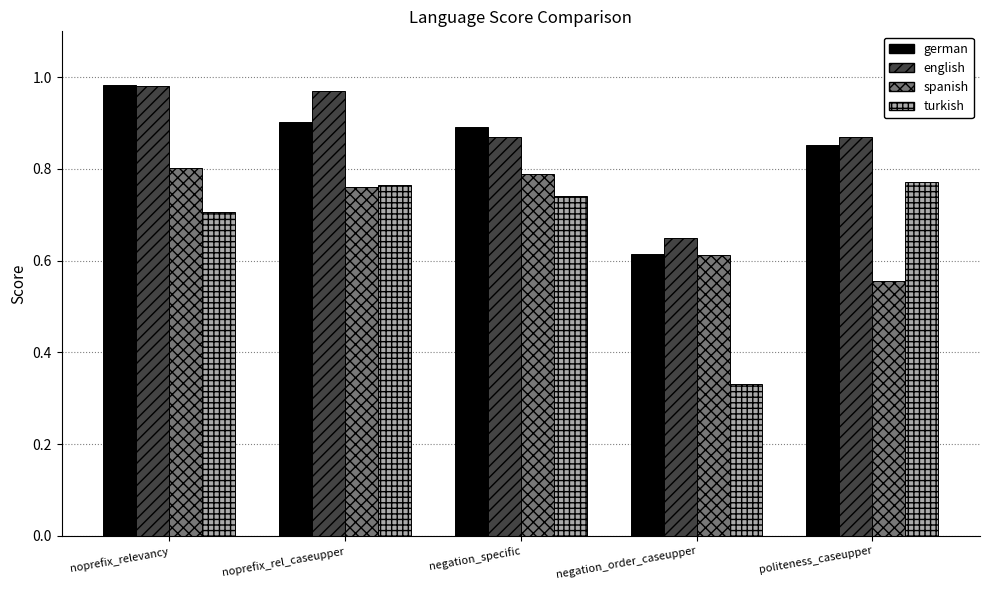

At which category is the sum across all series the highest?

noprefix_relevancy